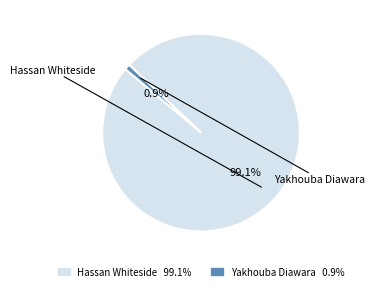

Which category has the biggest portion of the pie?

Hassan Whiteside